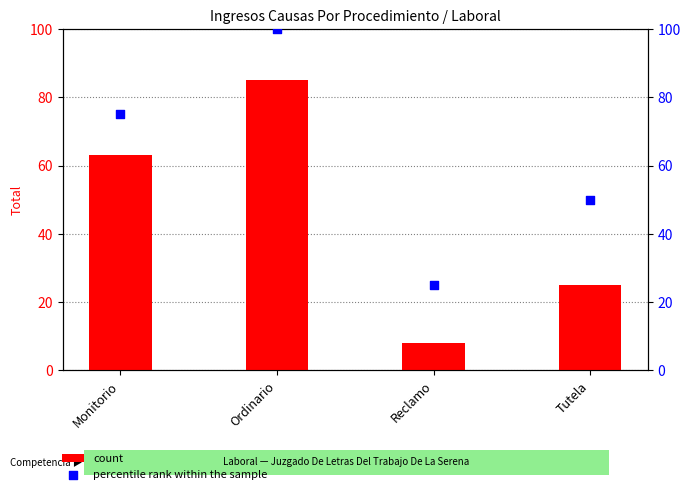

Which series has the largest total across all categories?

percentile rank within the sample